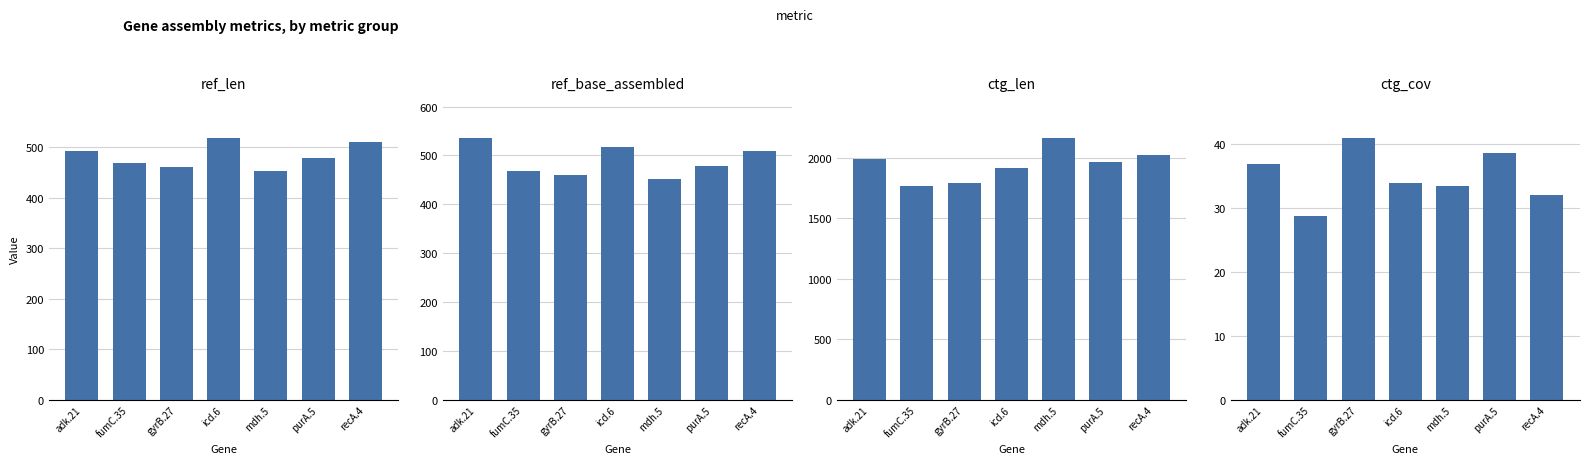

What is the label of the 3rd bar from the left?

gyrB.27